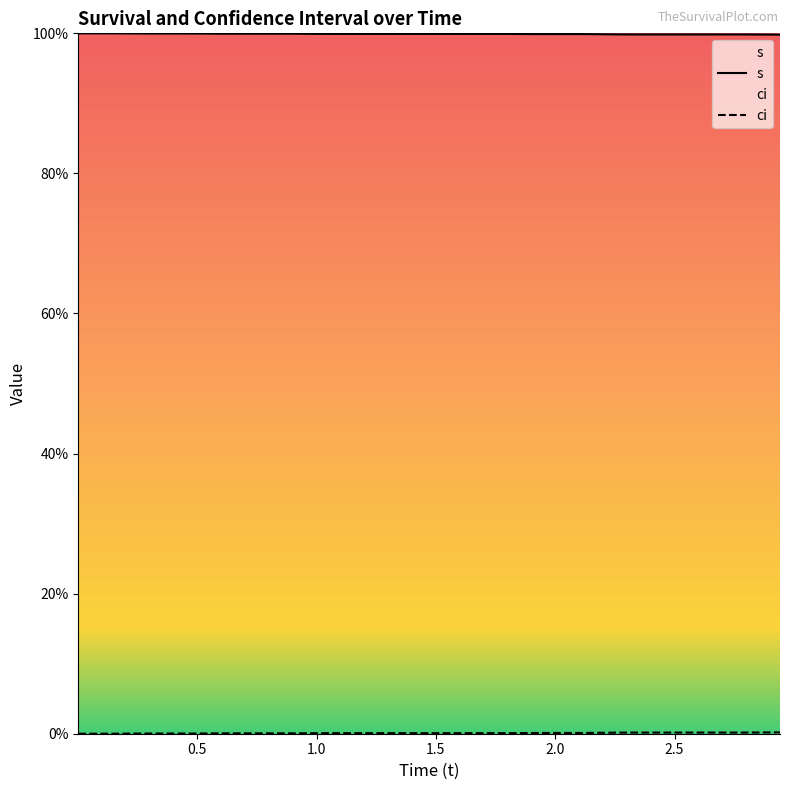

How many distinct data groups are displayed?

2